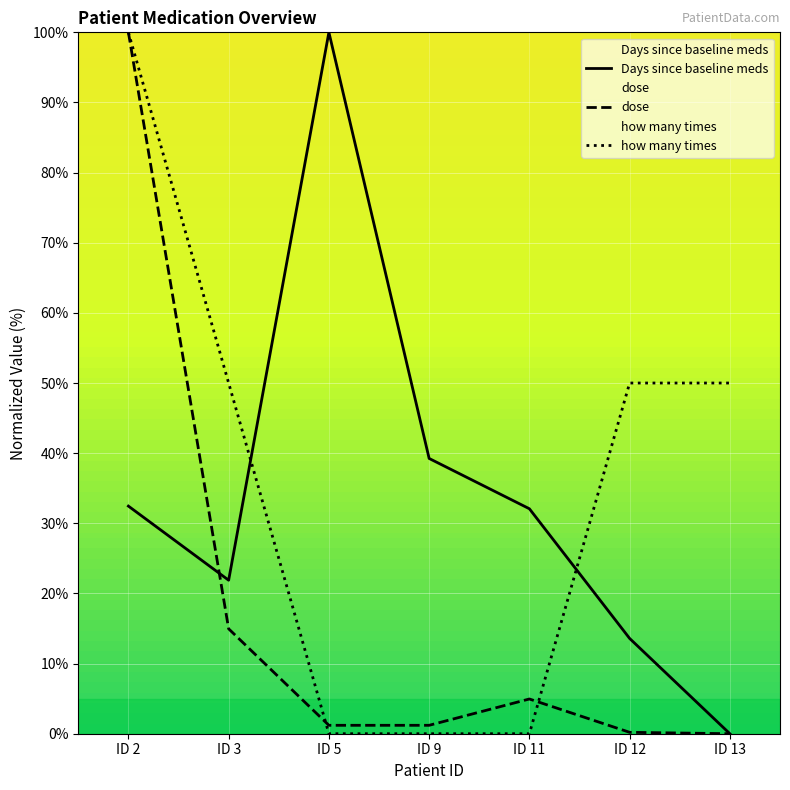

At which category is the sum across all series the highest?

ID 2